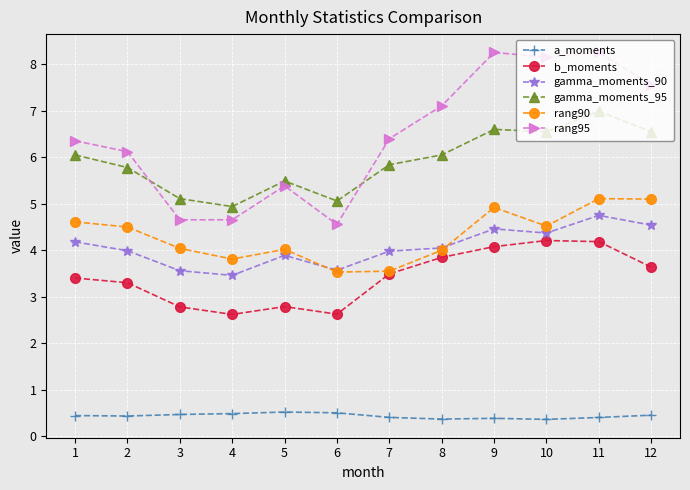

What are all the series names shown in the legend?

a_moments, b_moments, gamma_moments_90, gamma_moments_95, rang90, rang95